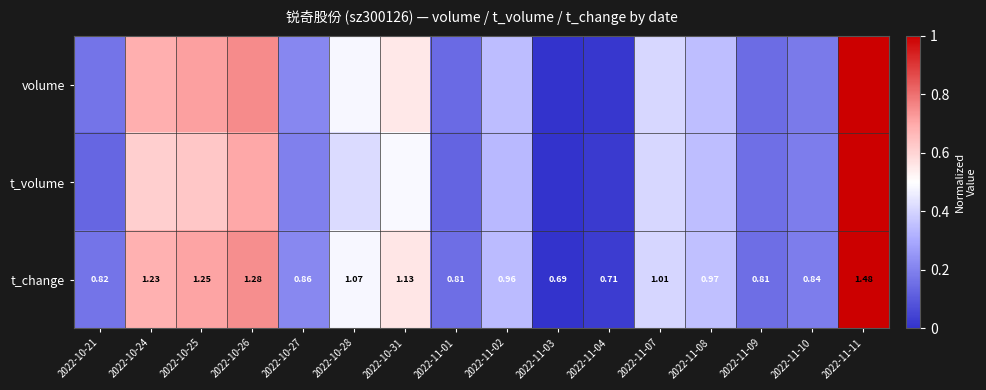

How many data points in t_change are above 0?

15